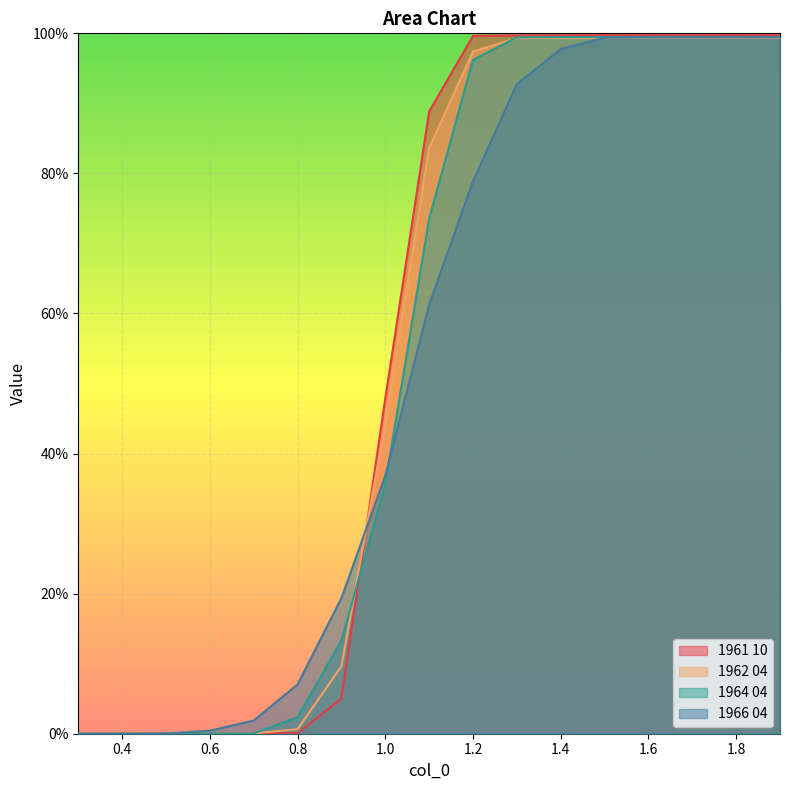

What is the difference between the 1966 04 values at 0.7 and 0.8?

0.1